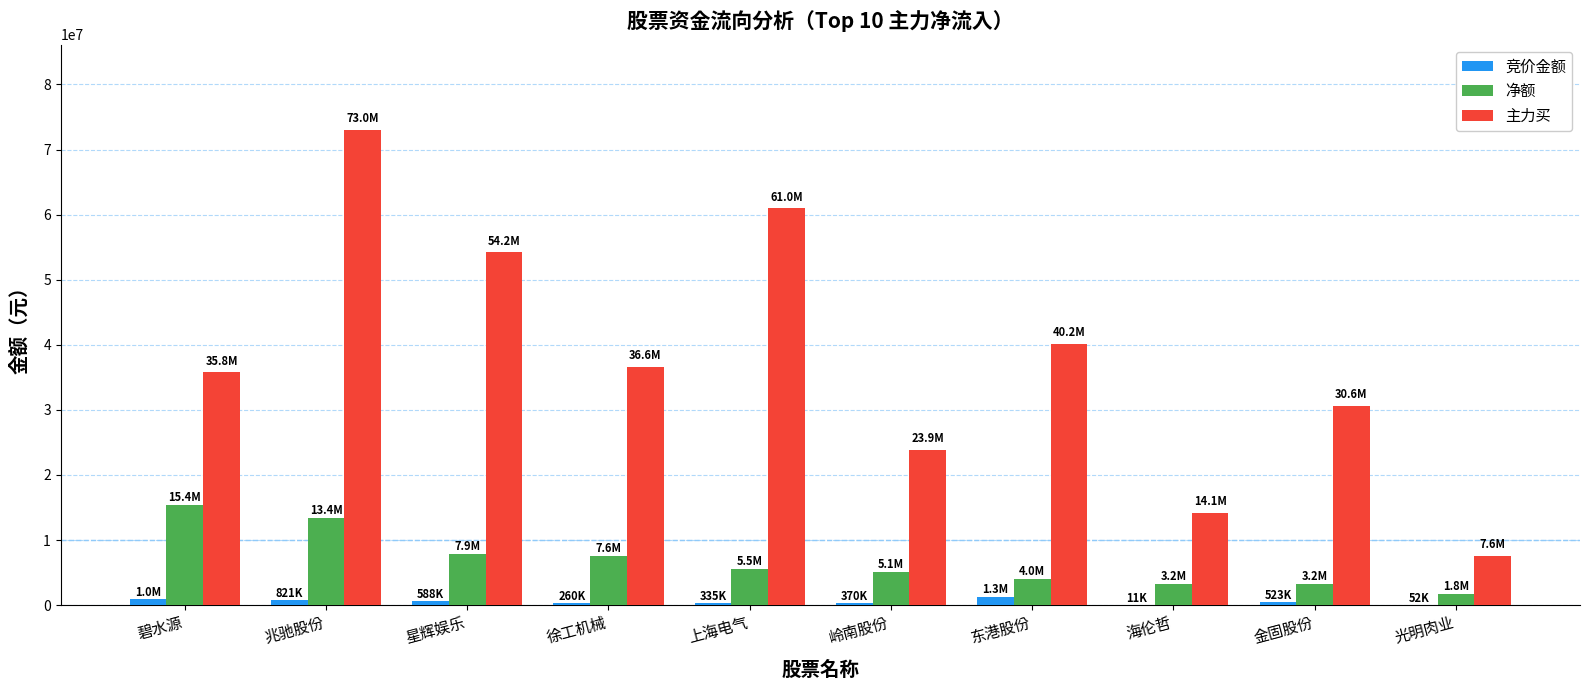

Which category has the highest value in the 净额 series?

碧水源